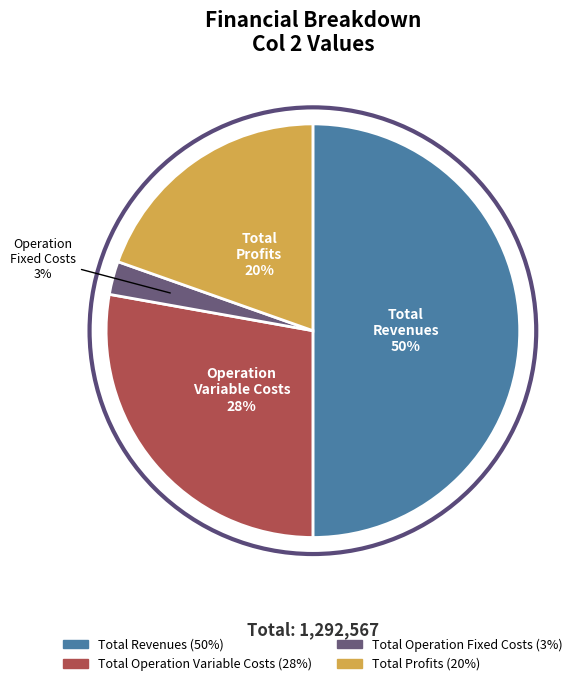

To the nearest percent, what is the difference between the largest and smallest slice percentages?

47%